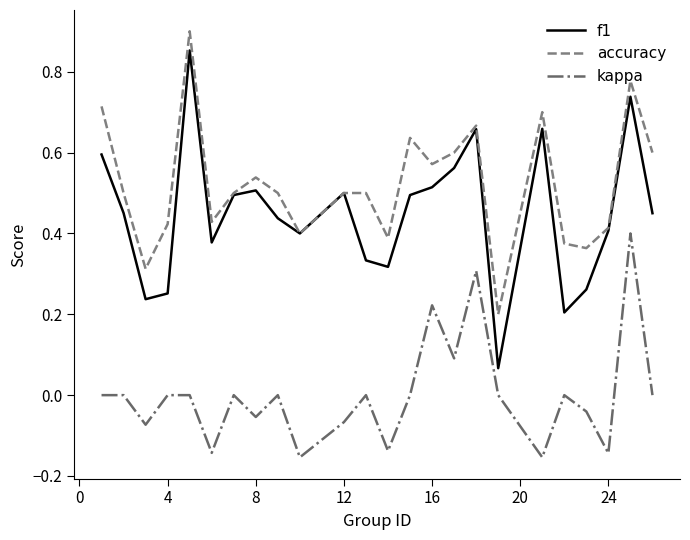

Rank the series by their maximum value, from lowest to highest.

kappa, f1, accuracy